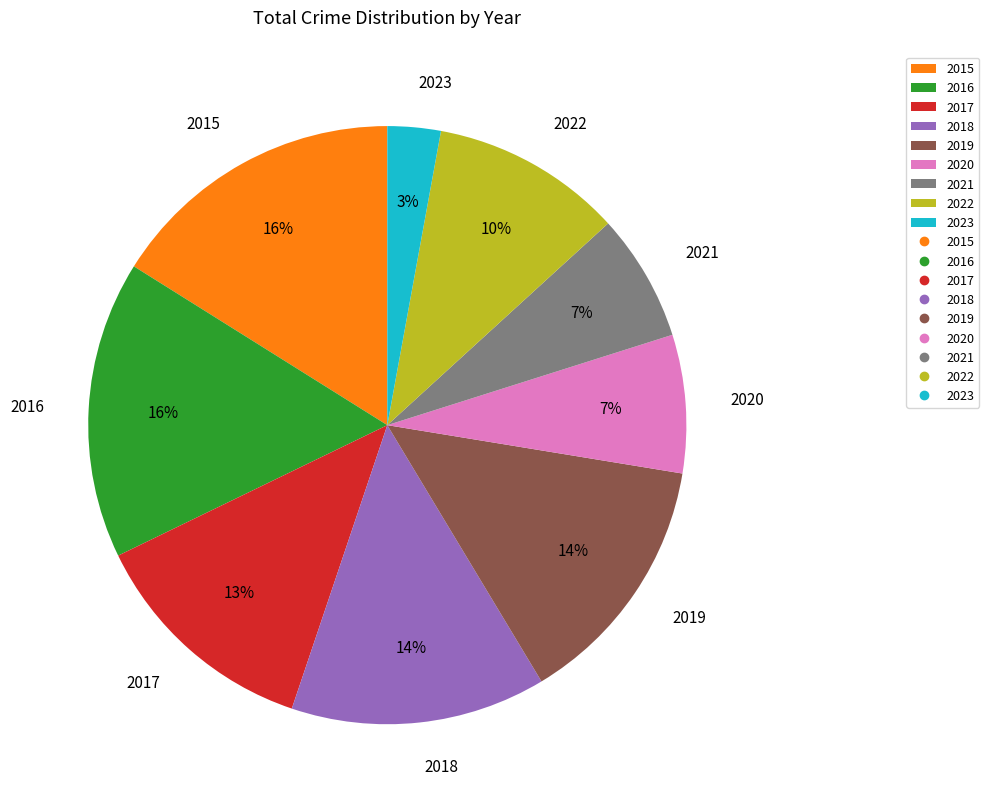

Does 2017 represent more than half of the total?

No